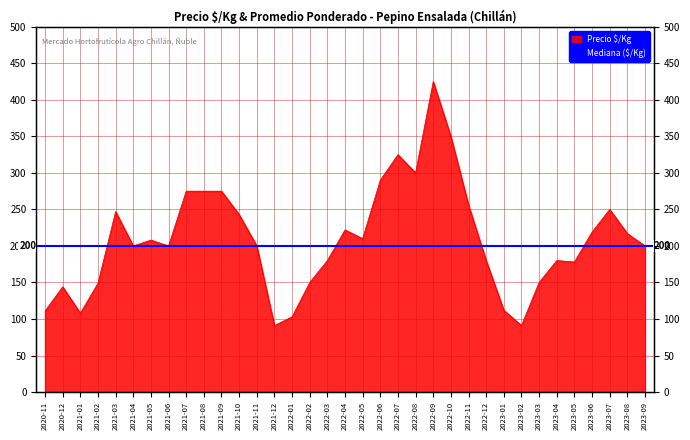

What is the change in value from 2021-12 to 2022-08?

+209